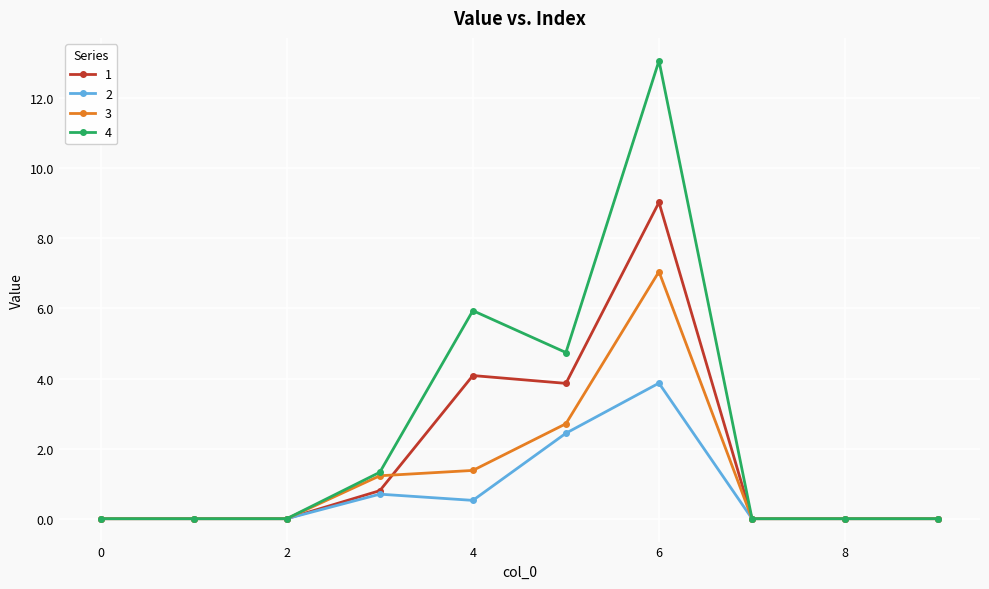

True or false: 1 has more than 0 points higher than both neighbors.

True